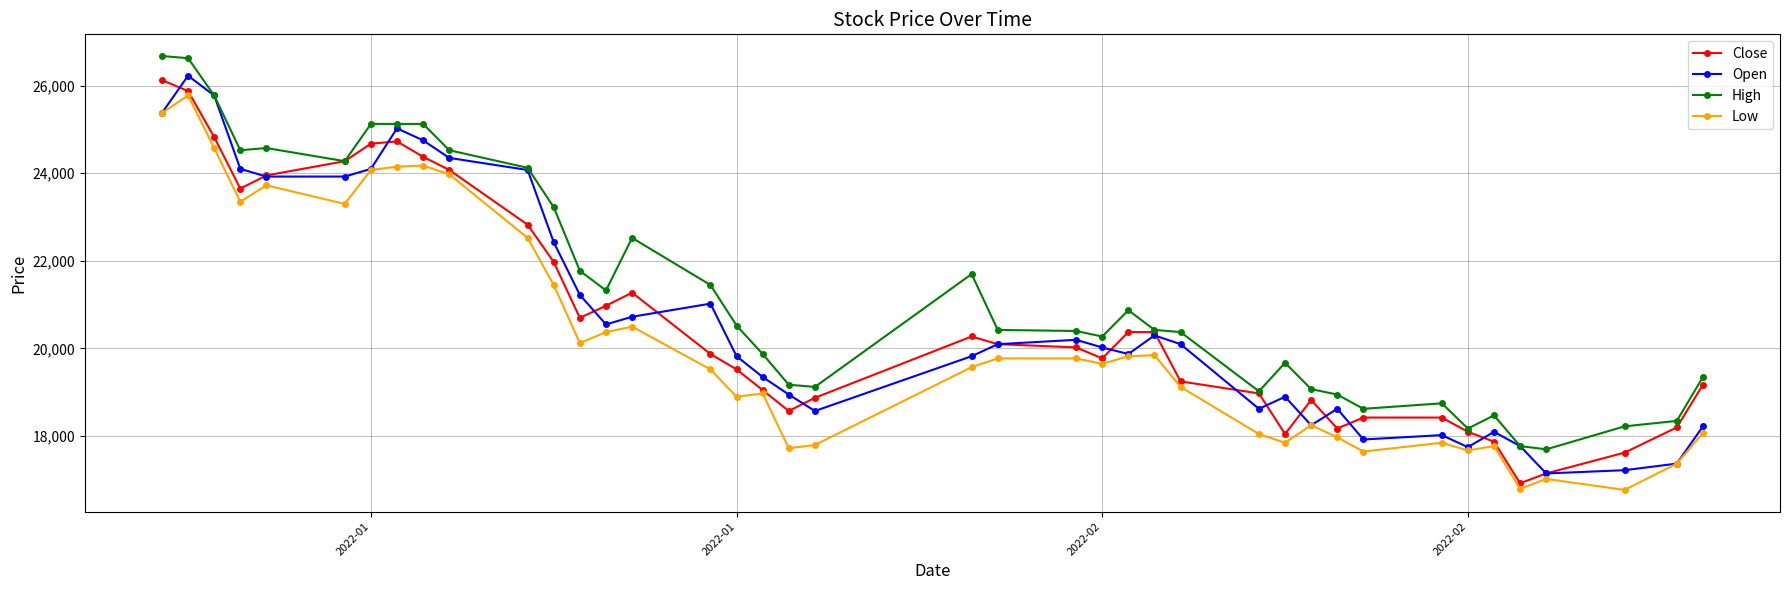

What is the maximum value shown in the chart?

26677